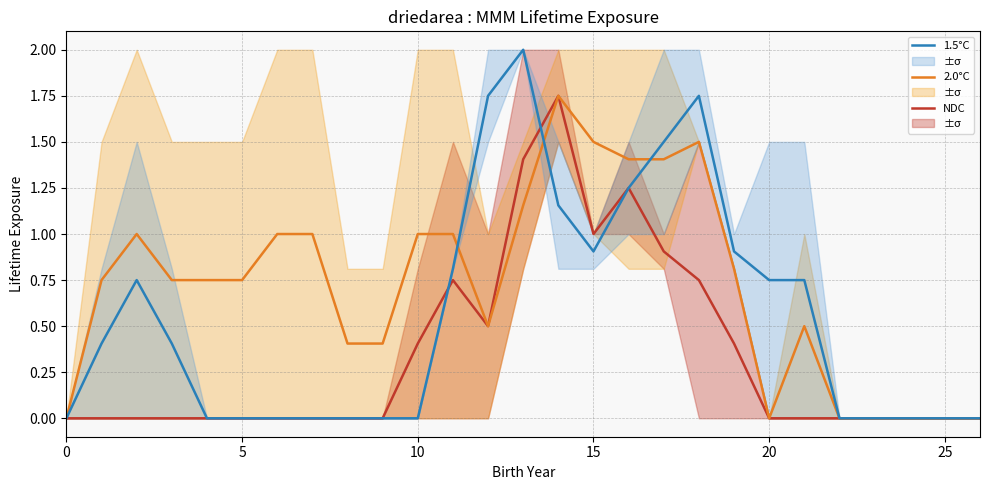

Rank the series at 20 from lowest to highest value.

NDC, 1.5°C, 2.0°C